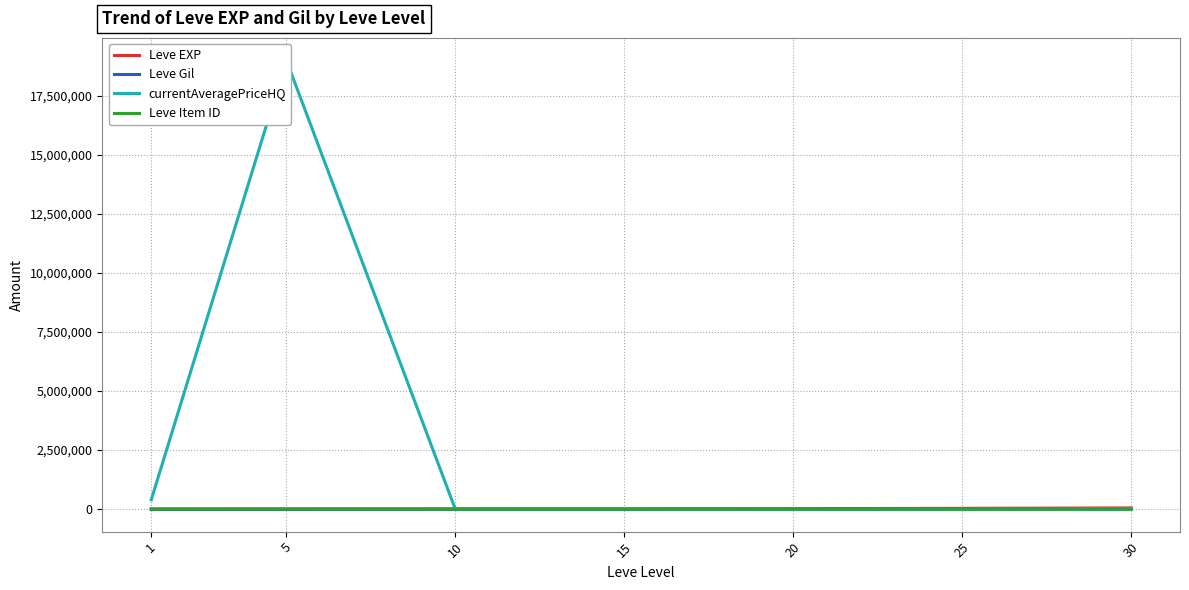

At which category is the sum across all series the highest?

5